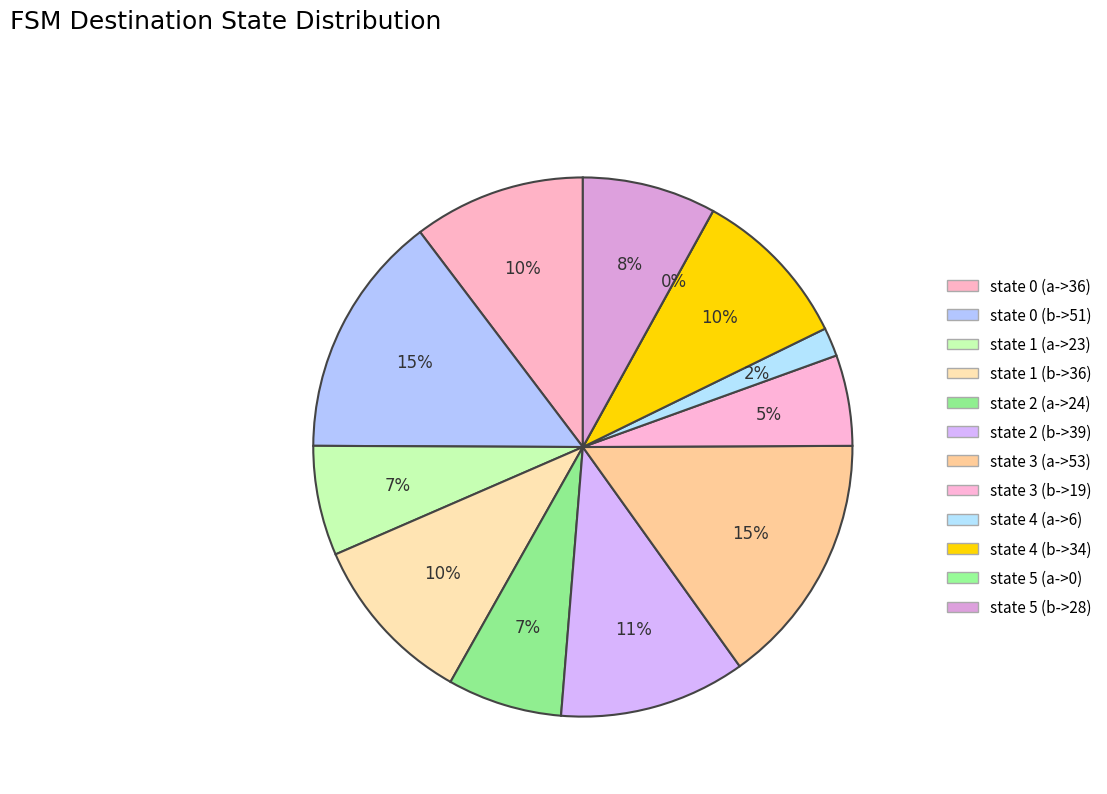

Which slice is the largest?

state 3 (a->53)